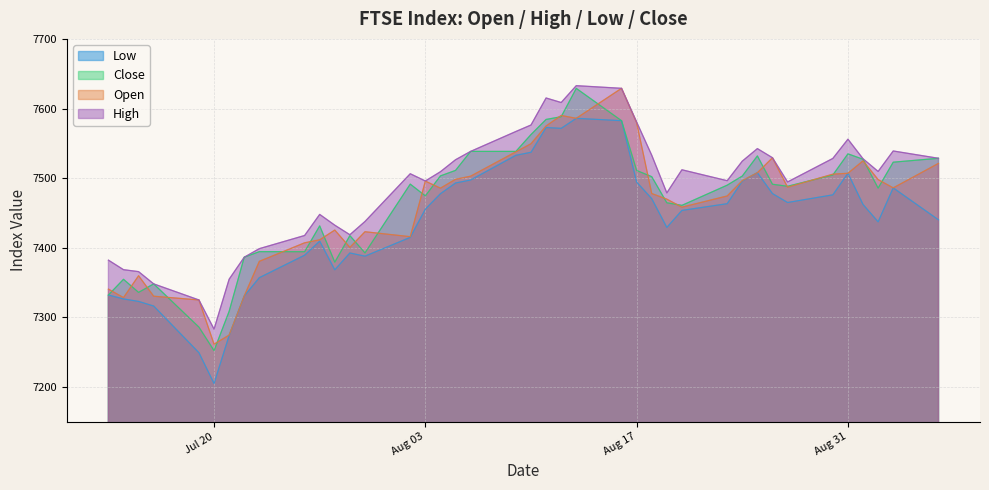

What is the lowest value of the High series?

7283.1